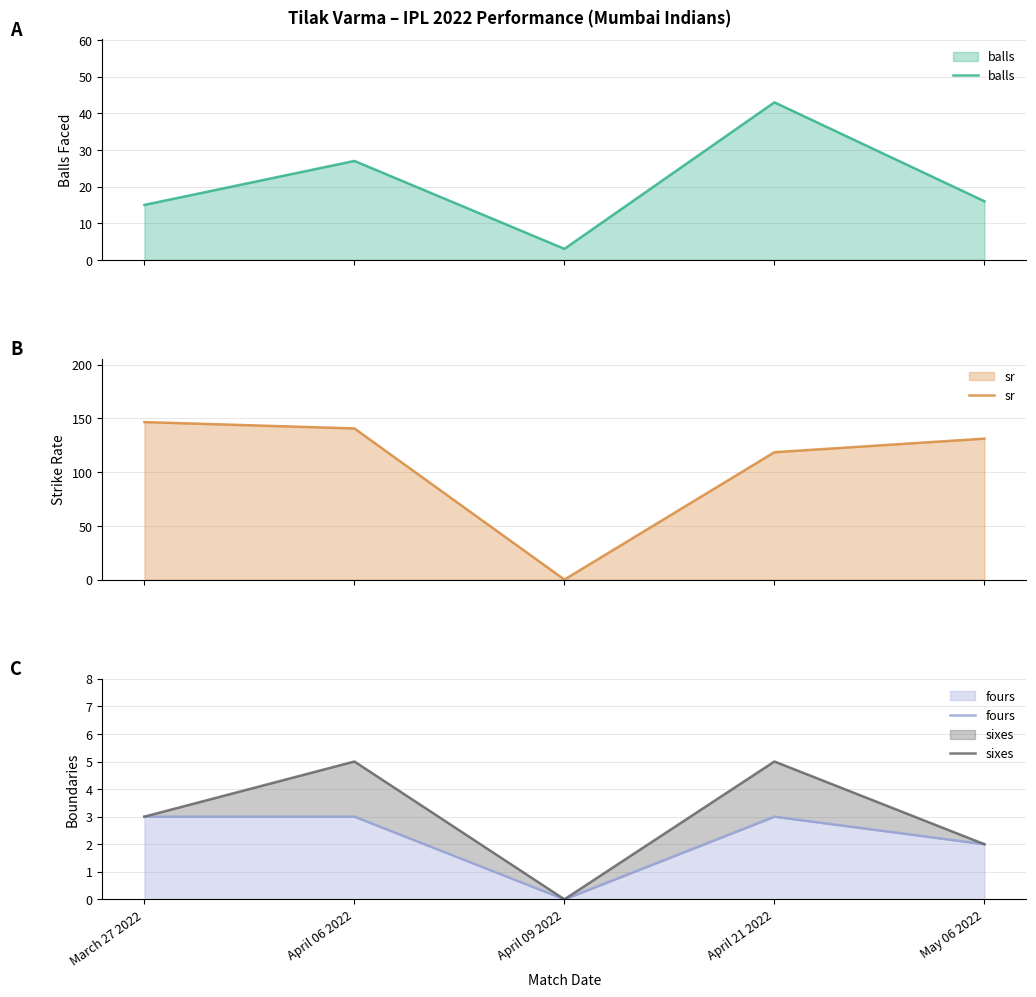

How many data points does each series have?

5